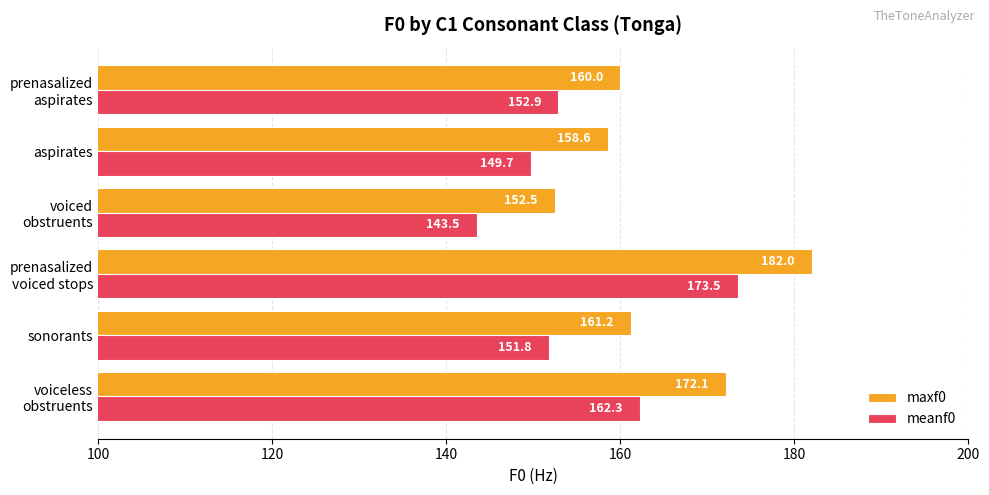

Which series has the largest total across all categories?

maxf0